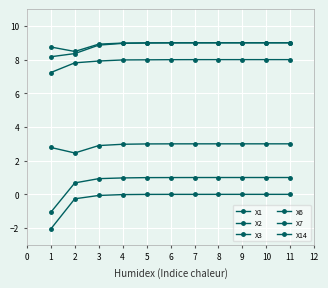

Rank the series at 1 from lowest to highest value.

X7, X2, X6, X3, X14, X1